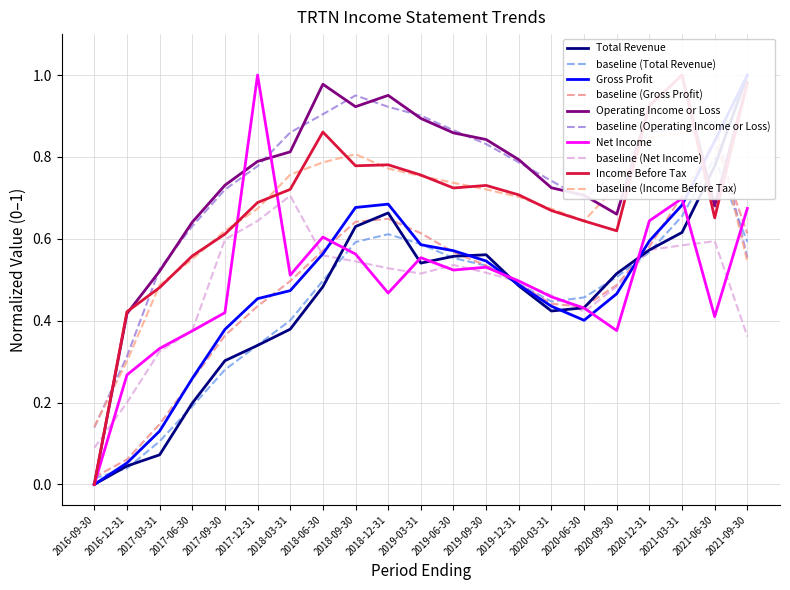

Is the value of Total Revenue at 2021-06-30 greater than the value of Income Before Tax at 2018-09-30?

No